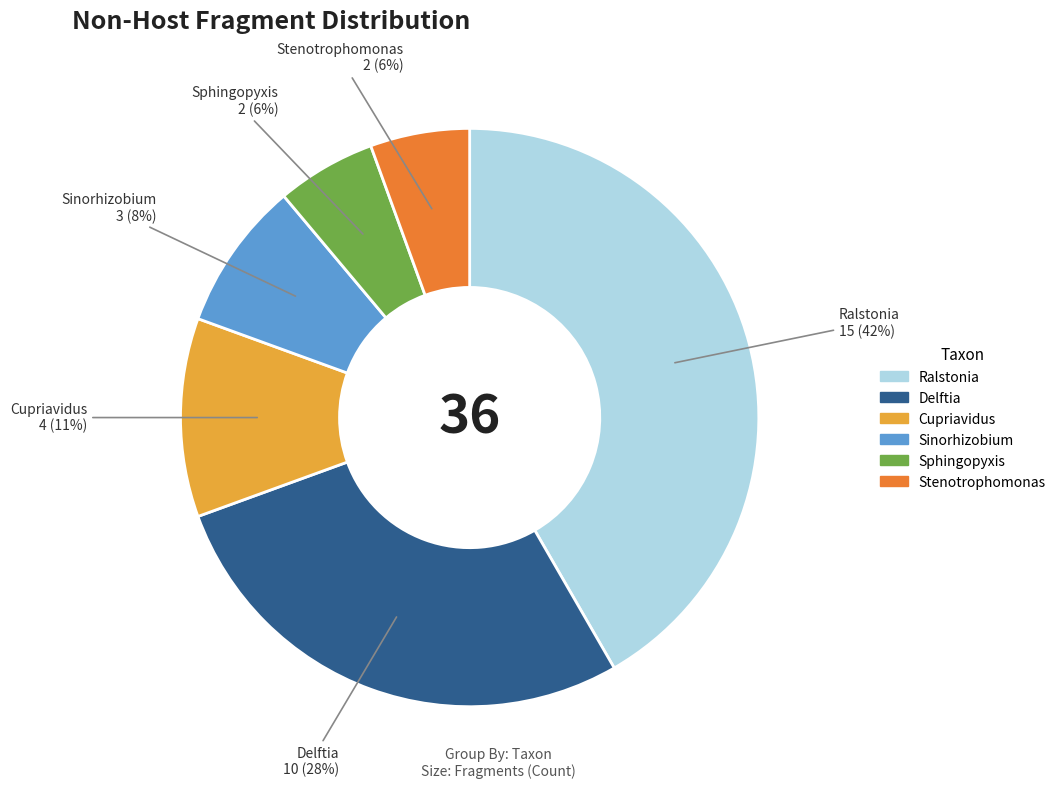

To the nearest percent, what is the combined percentage of Sinorhizobium and Stenotrophomonas?

14%